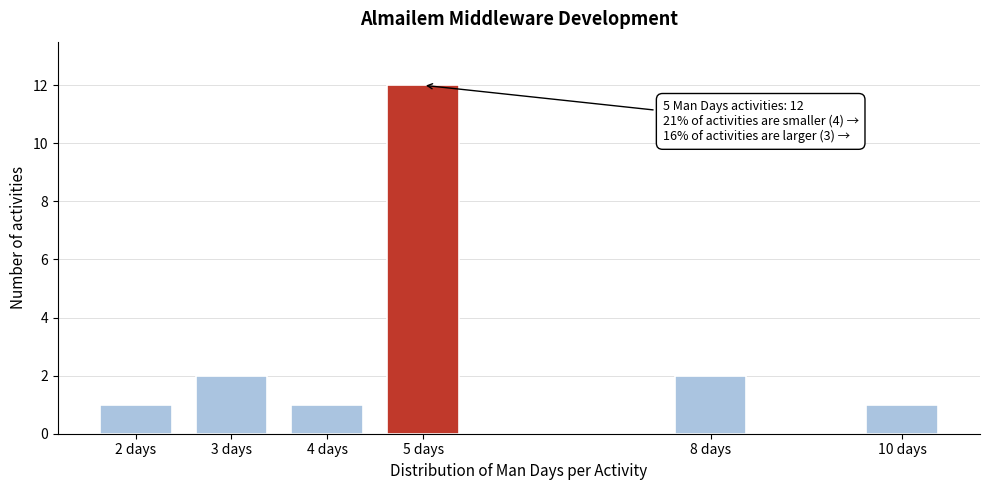

Reading left to right, transcribe all the data shown in this chart.

1	2	1	12	2	1